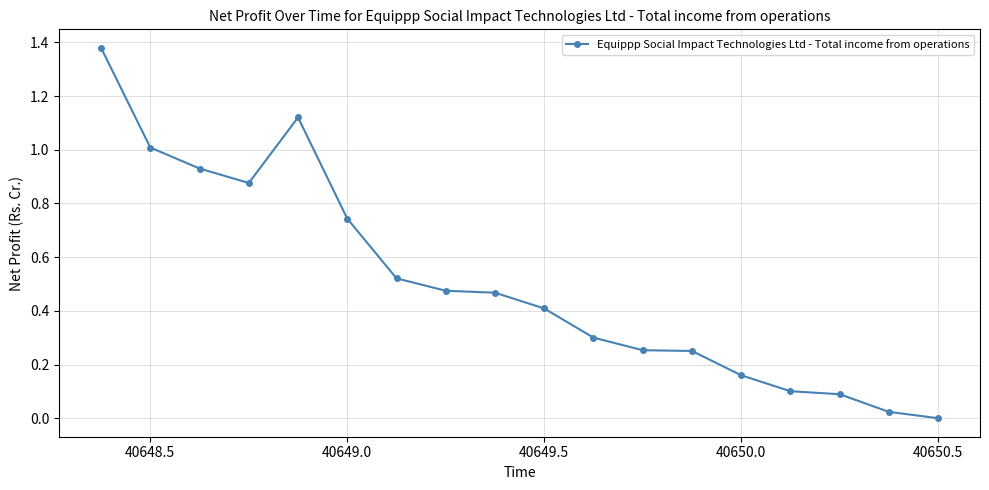

What is the sum of all values?

9.1